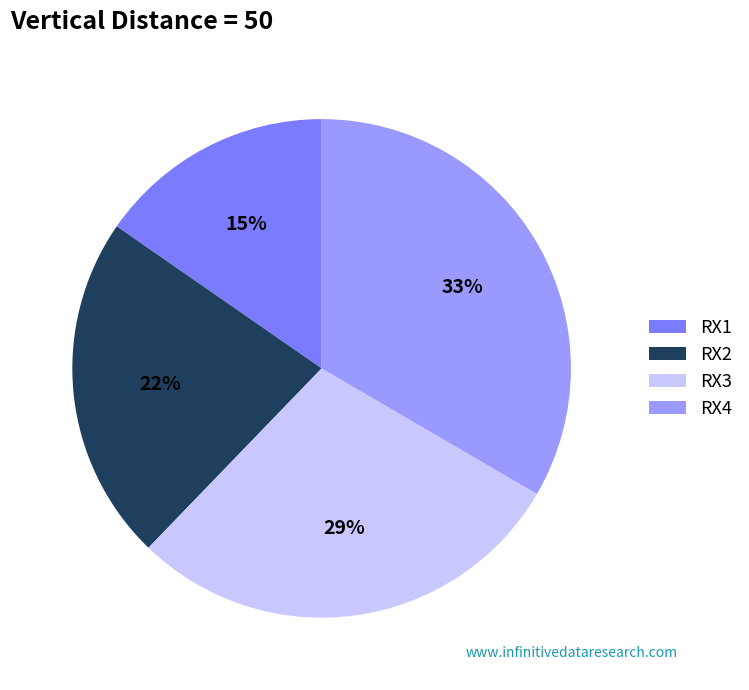

To the nearest percent, what is the average slice percentage?

25%